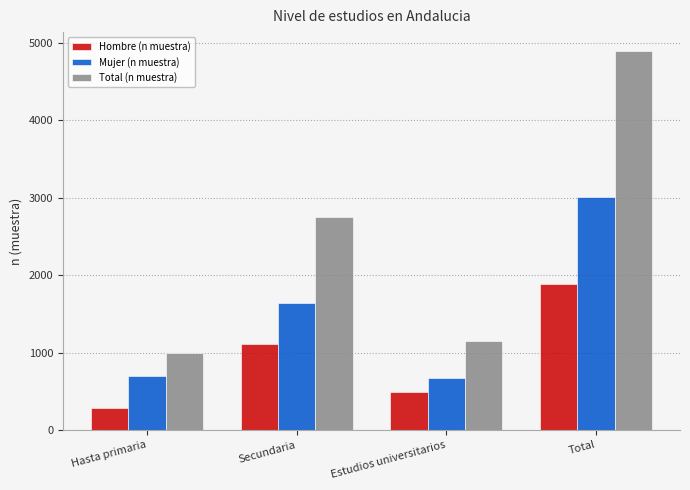

Reading left to right, extract all data points from this chart.

Hombre (n muestra): 291	1111	487	1889
Mujer (n muestra): 698	1640	666	3004
Total (n muestra): 989	2751	1153	4893